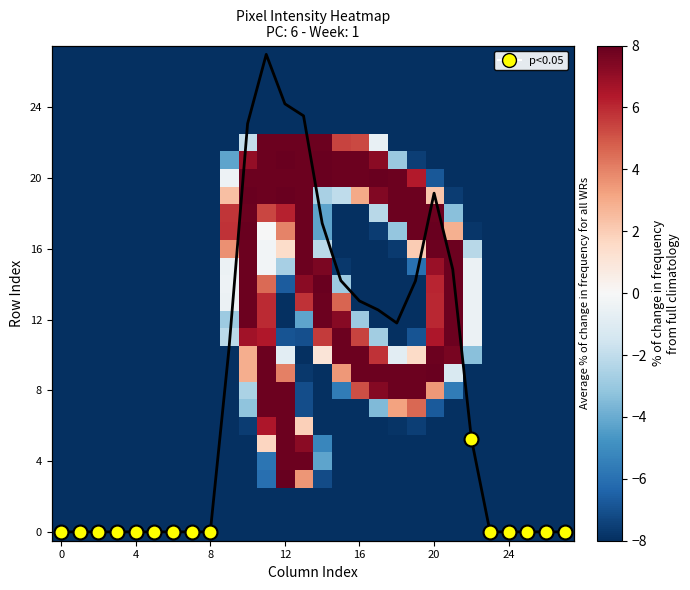

How many categories are shown in the chart?

28